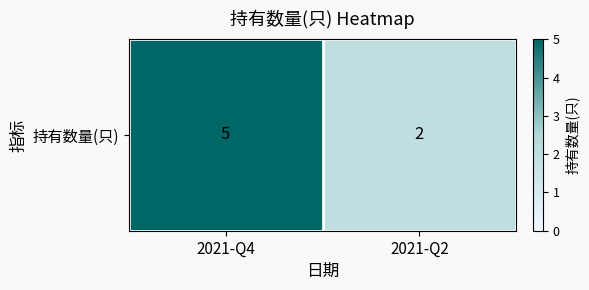

At which label is the value closest to 3?

2021-Q2